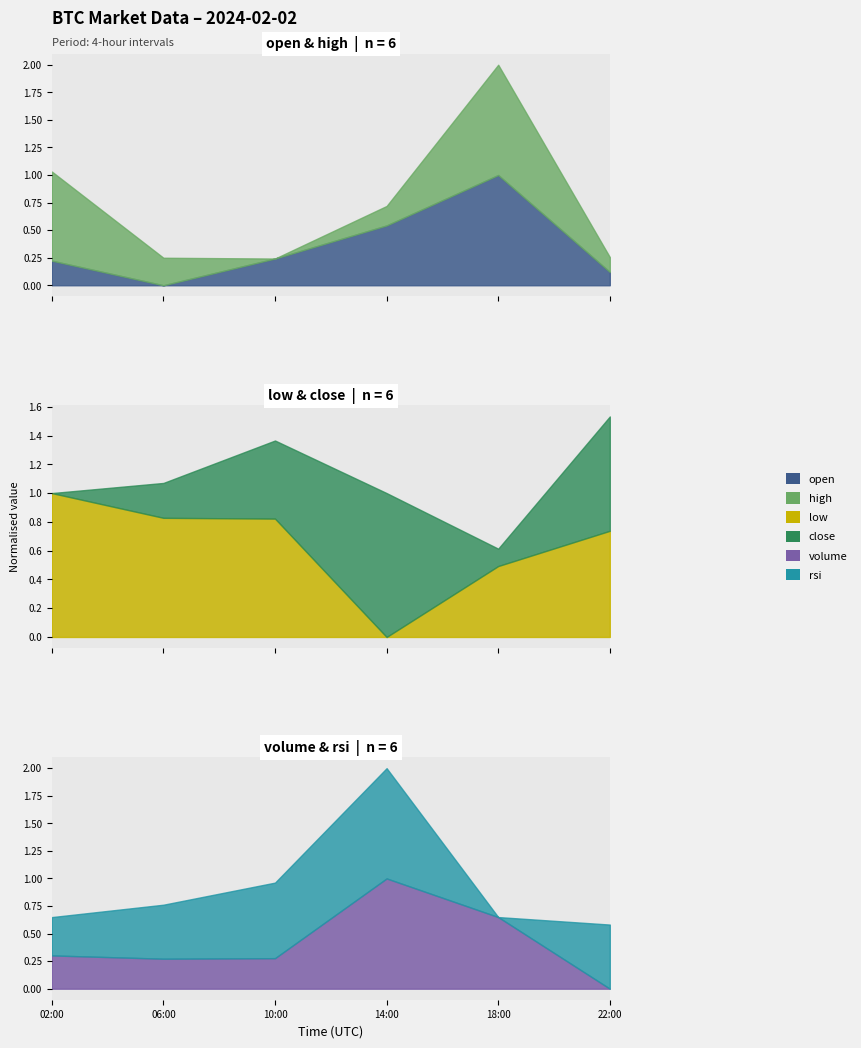

What are all the series names shown in the legend?

open, high, low, close, volume, rsi